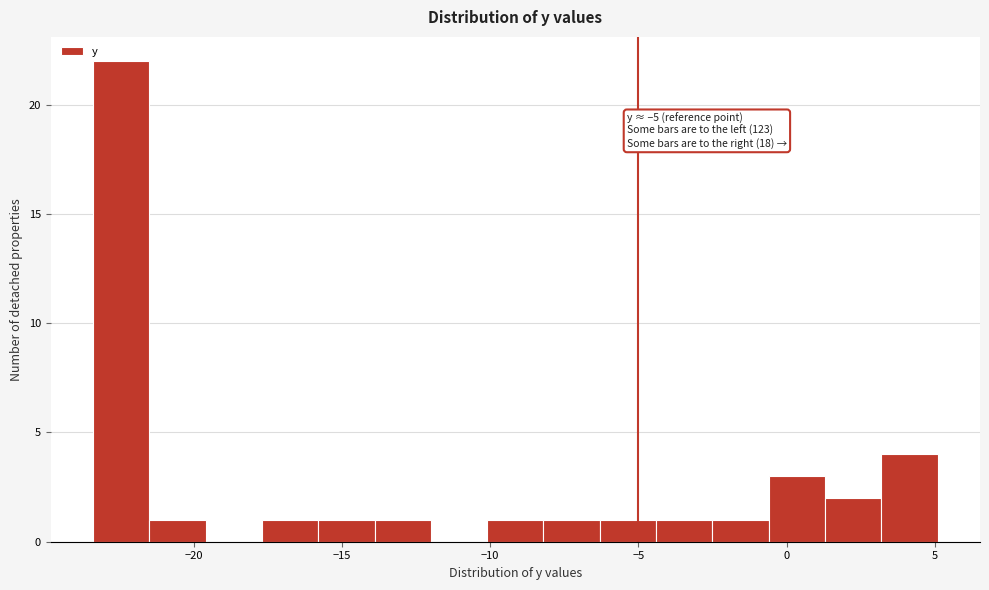

Read against the x-axis, roughly where is the centre of the tallest bar?

-22.5